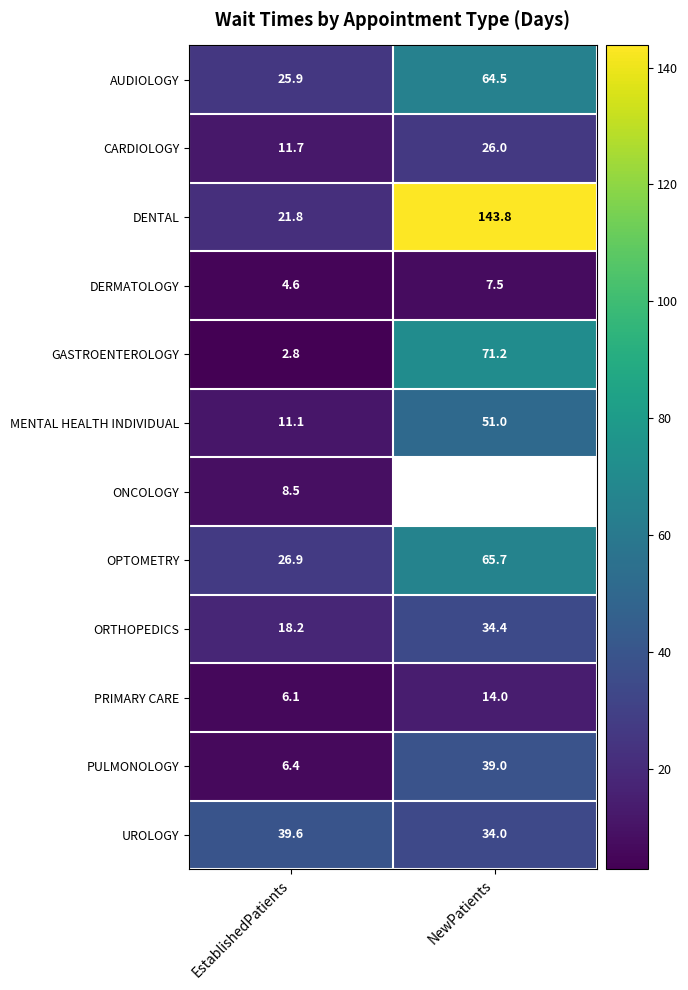

What is the minimum value for PULMONOLOGY?

6.4